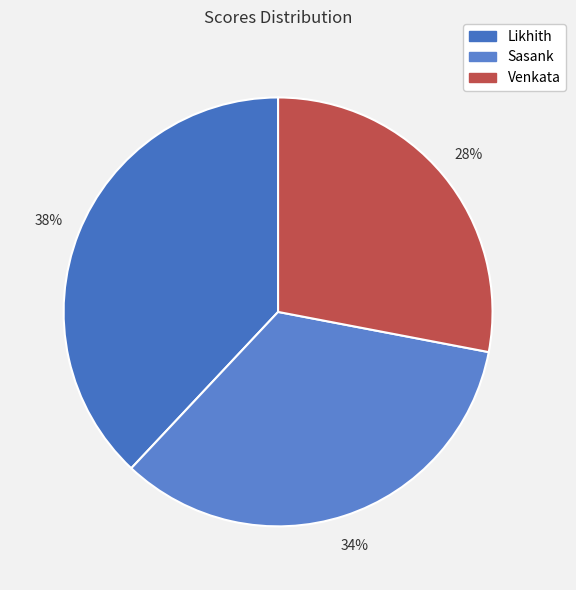

To the nearest percent, what is the combined percentage of Sasank and Likhith?

72%